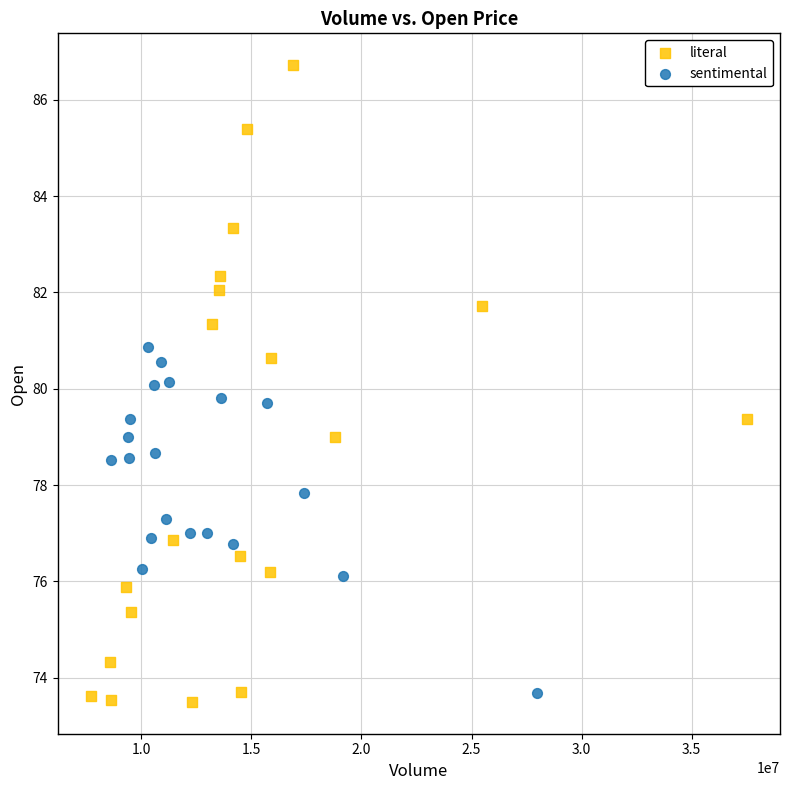

Which series reaches the maximum Y coordinate?

literal